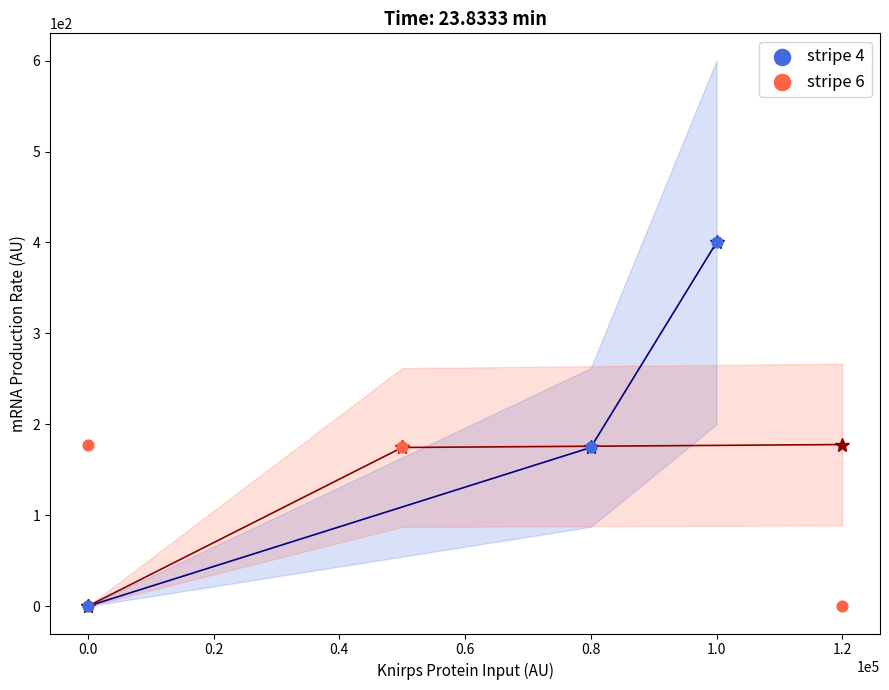

Which series has the largest Y range (max minus min)?

stripe 4